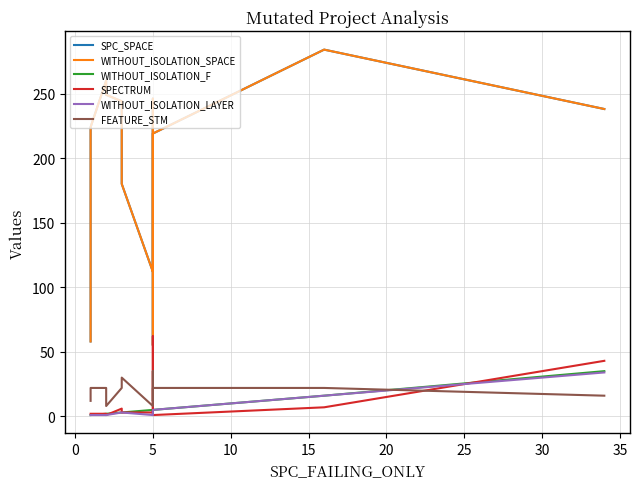

What is the label of the 5th point from the left?

15